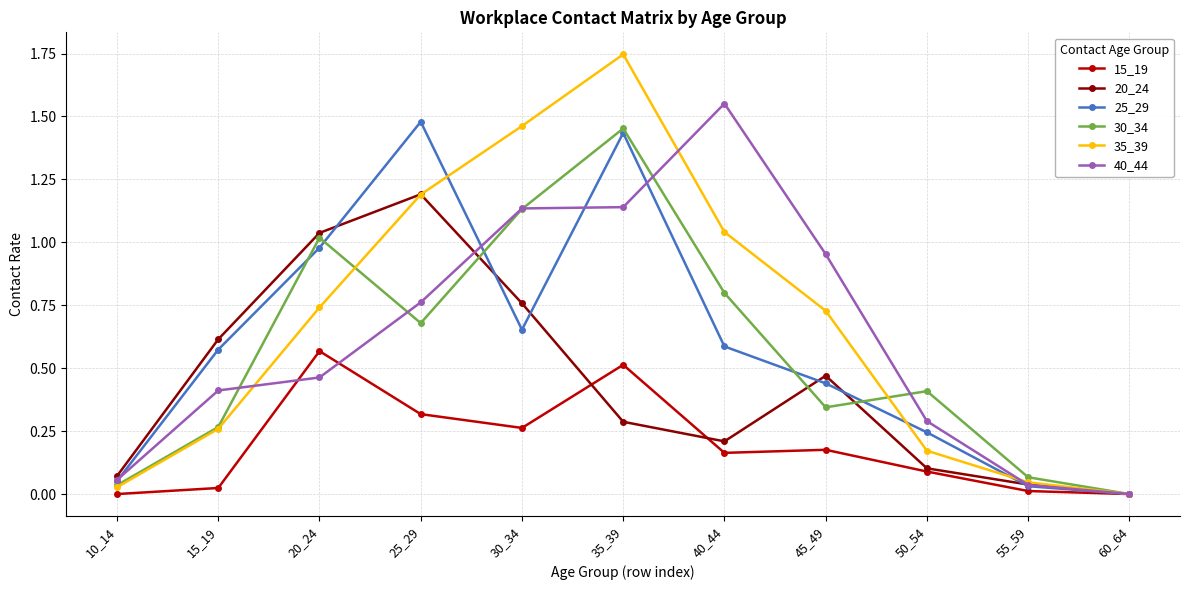

Does the chart have visible grid lines?

Yes